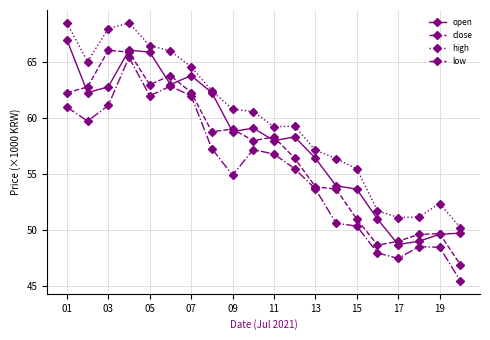

How many lines are shown in the chart?

4